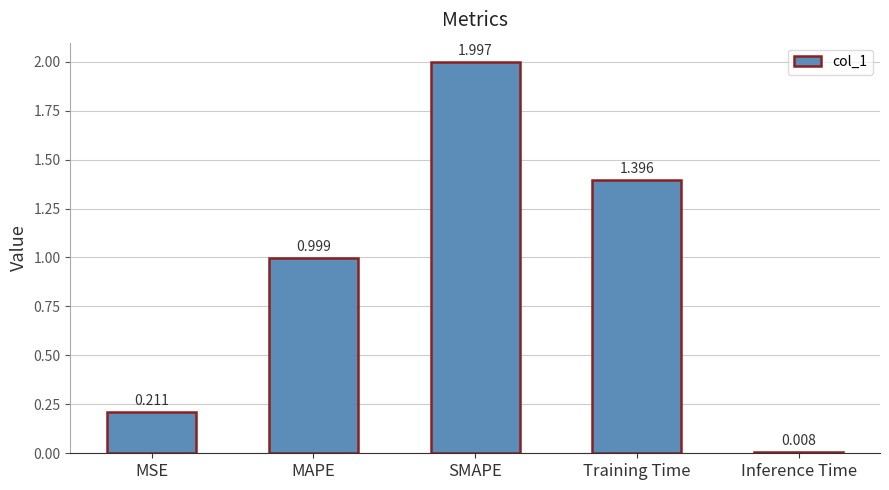

The chart shows a value of 2.0 at SMAPE. True or false?

True